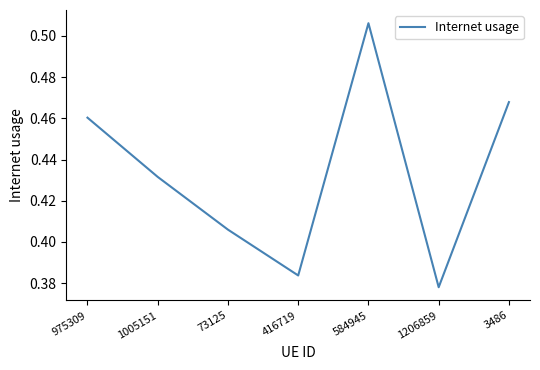

True or false: the data shows 0.3 at 3486.

False